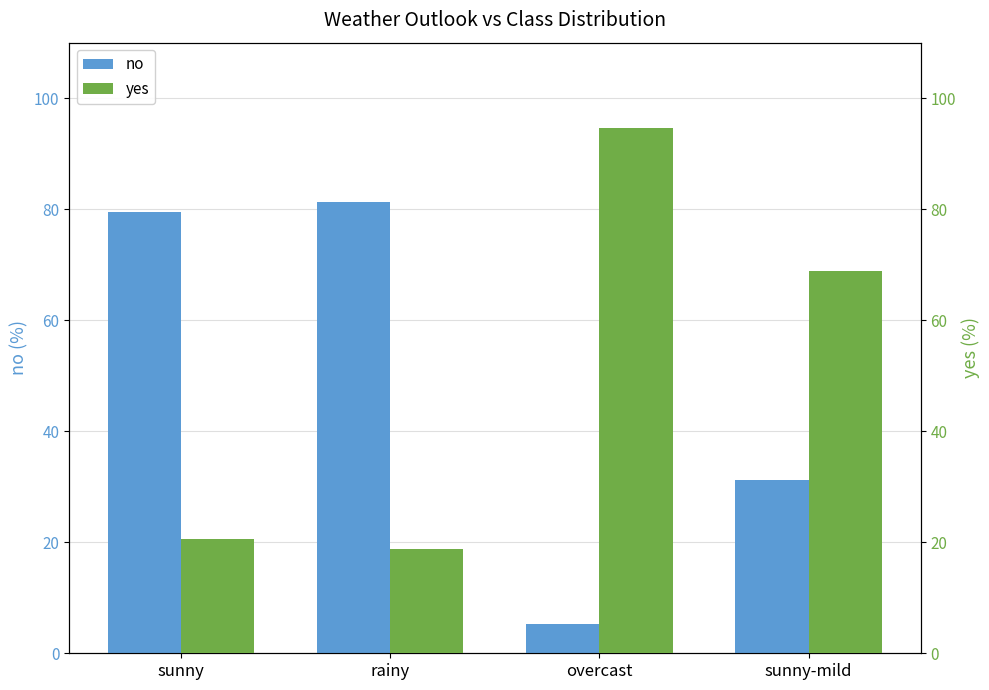

Are the bars horizontal?

No